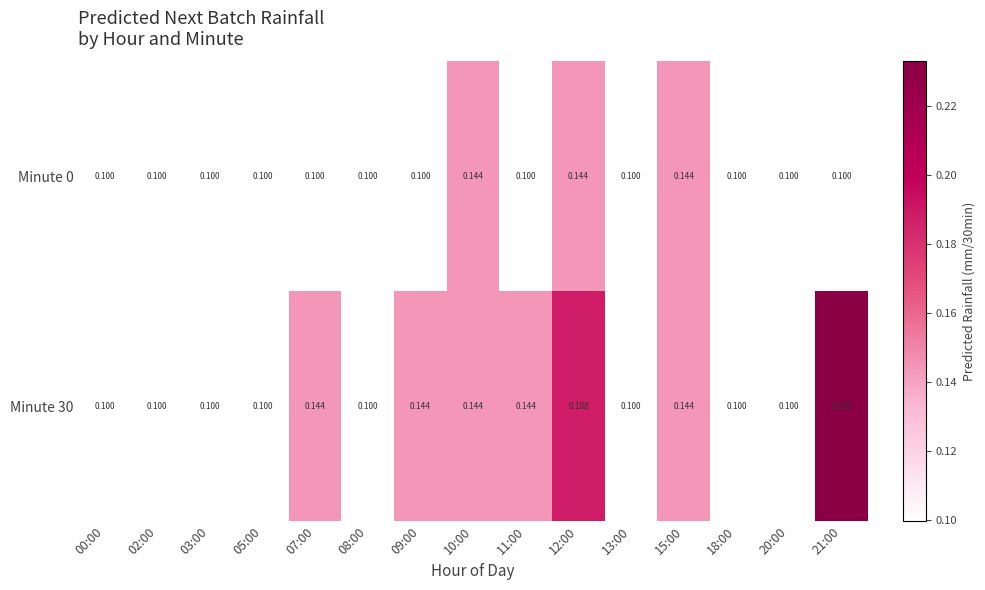

How many data points does each series have?

15